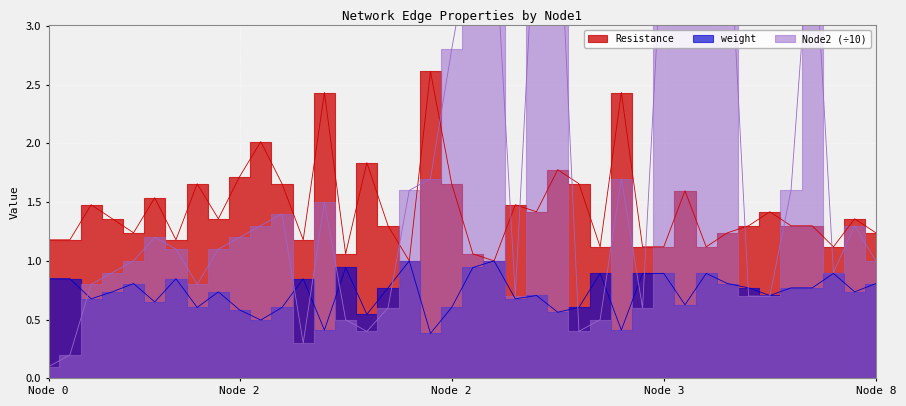

What are all the series names shown in the legend?

Resistance, weight, Node2